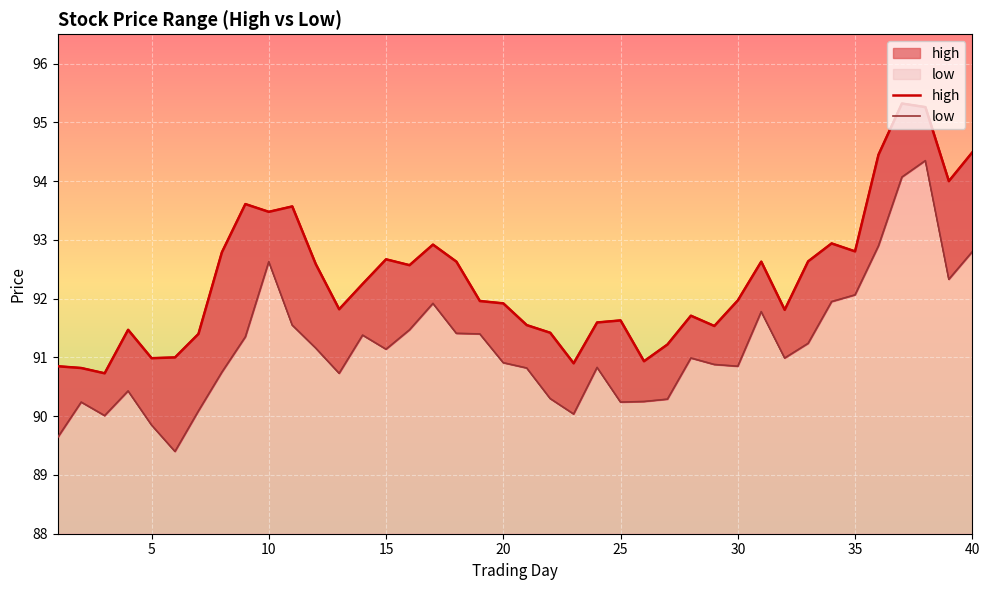

Which series has the largest total across all categories?

high